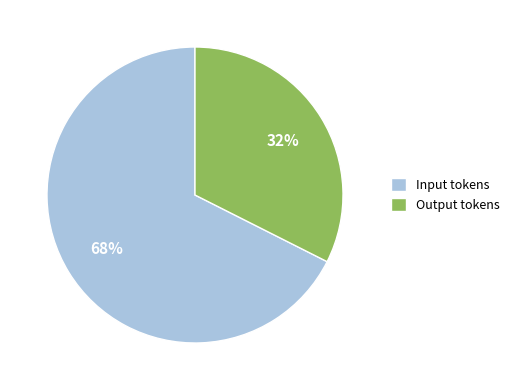

Does any single category account for the majority?

Yes